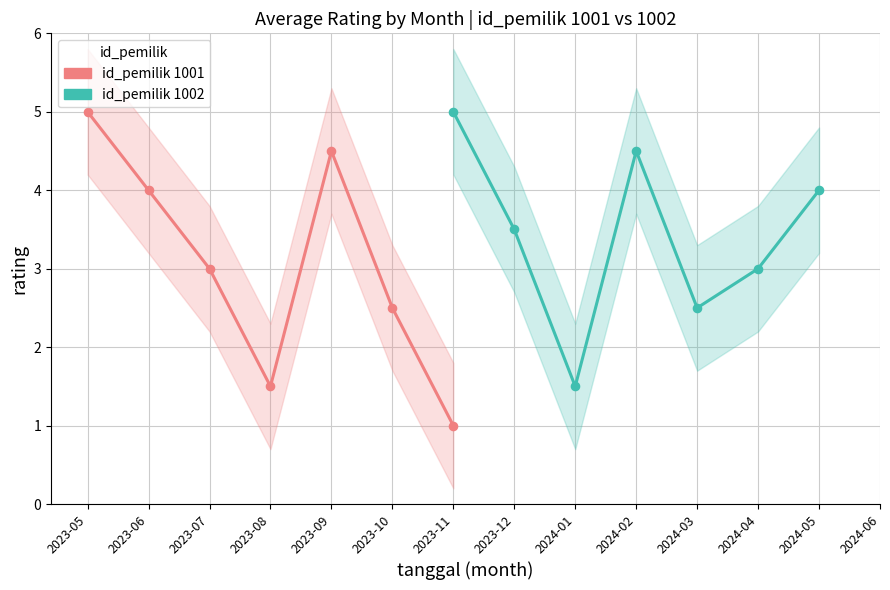

Which series reaches the minimum Y coordinate?

id_pemilik 1001